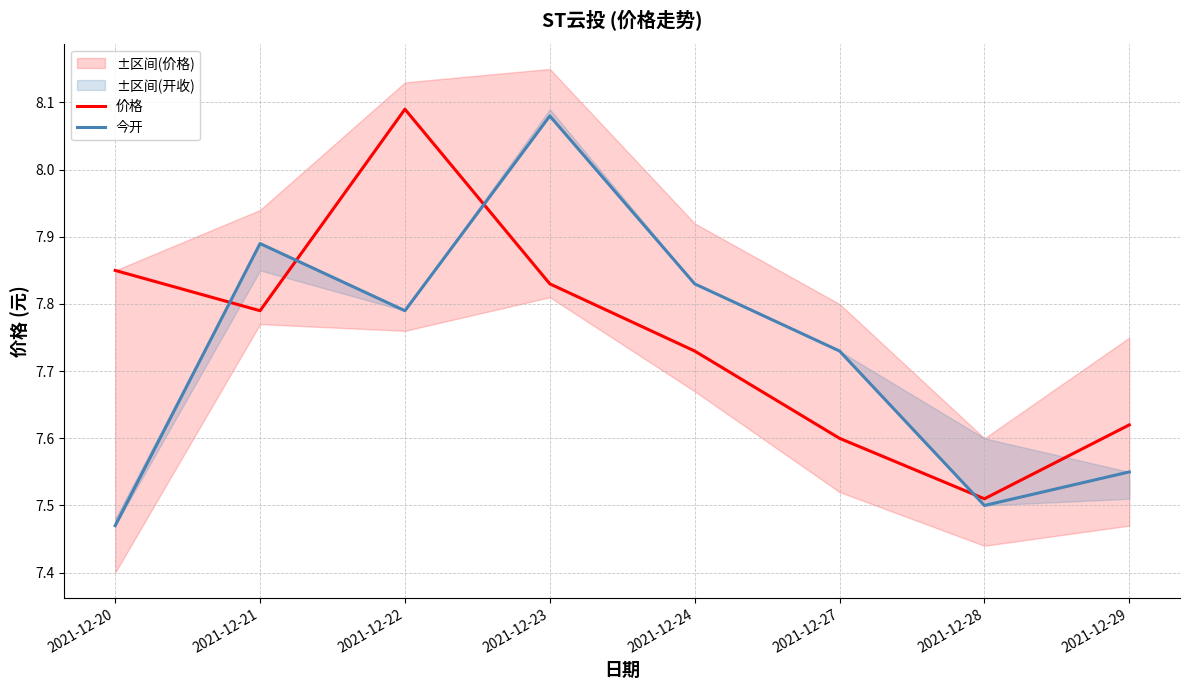

Rank the series at 2021-12-20 from lowest to highest value.

今开, 价格